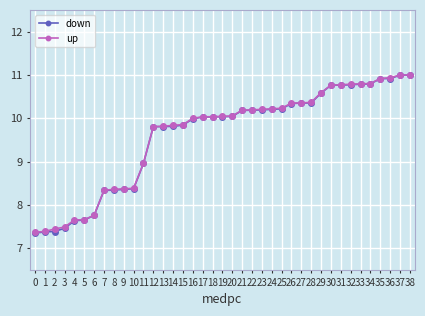

What is the value of the up point at the 32nd from the left?

10.8